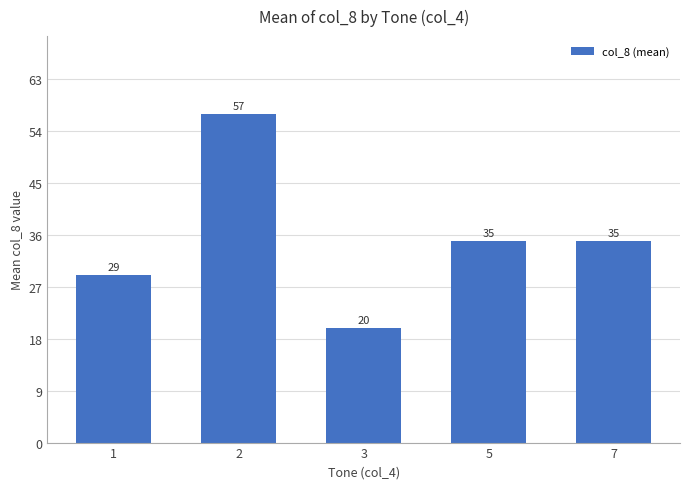

At which category does the chart reach its minimum across all series?

3